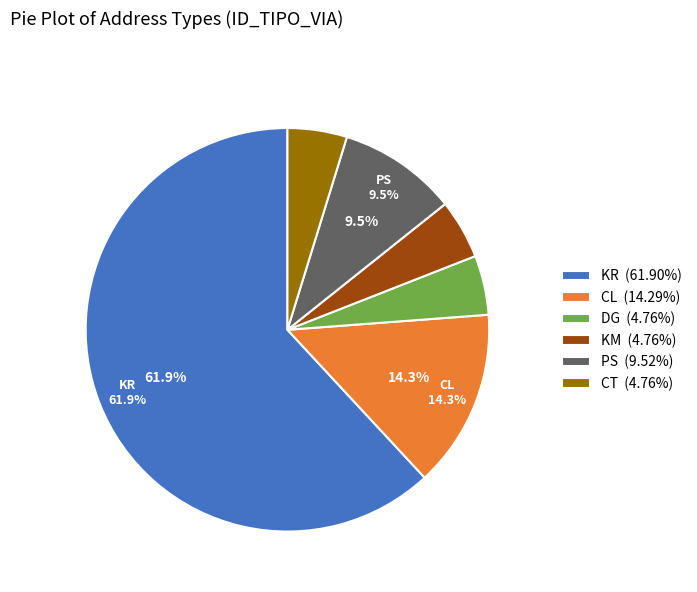

Is there any slice that represents more than half of the pie?

Yes